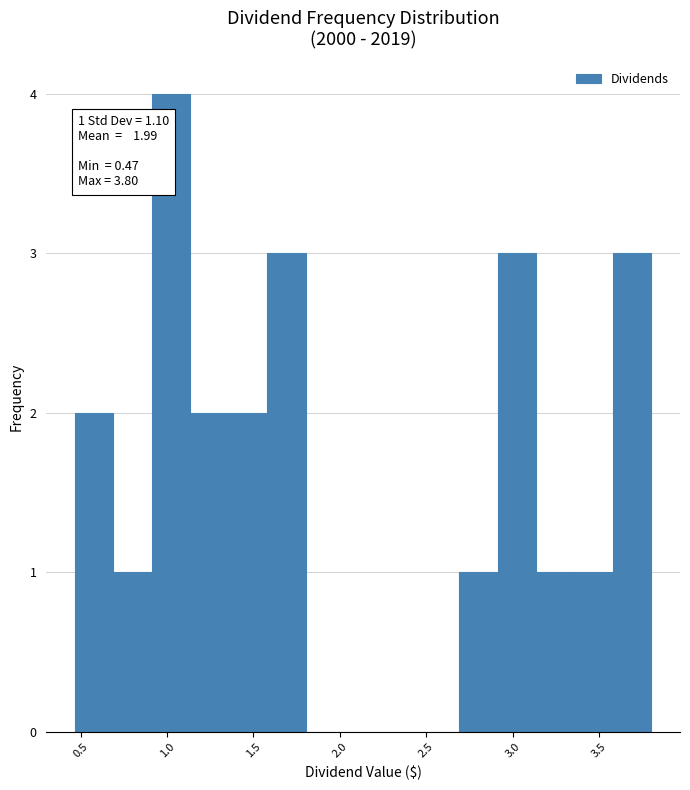

Which range on the x-axis has the tallest bar?

0.90 to 1.15